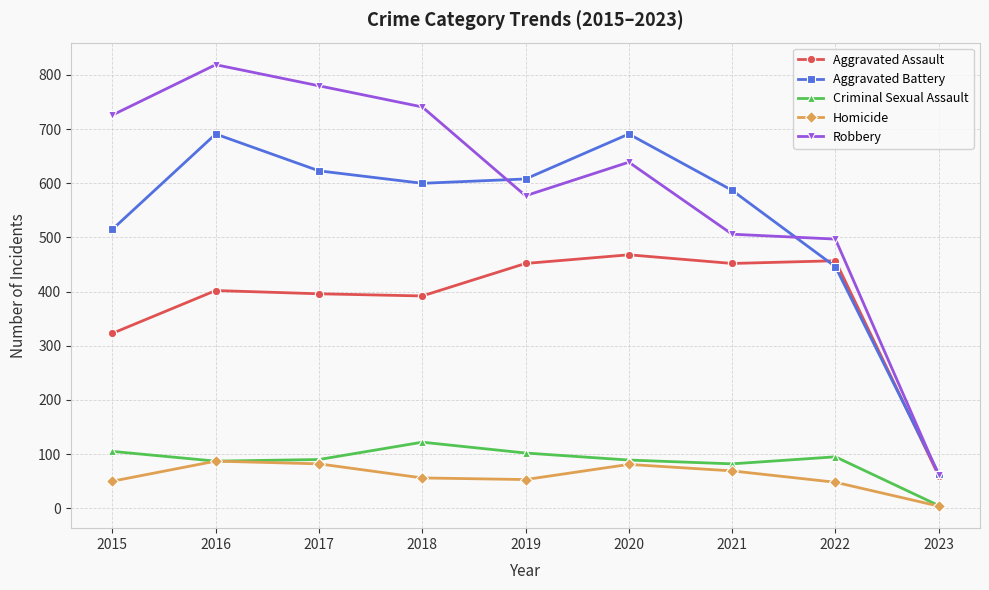

What is the highest value of the Aggravated Assault series?

468